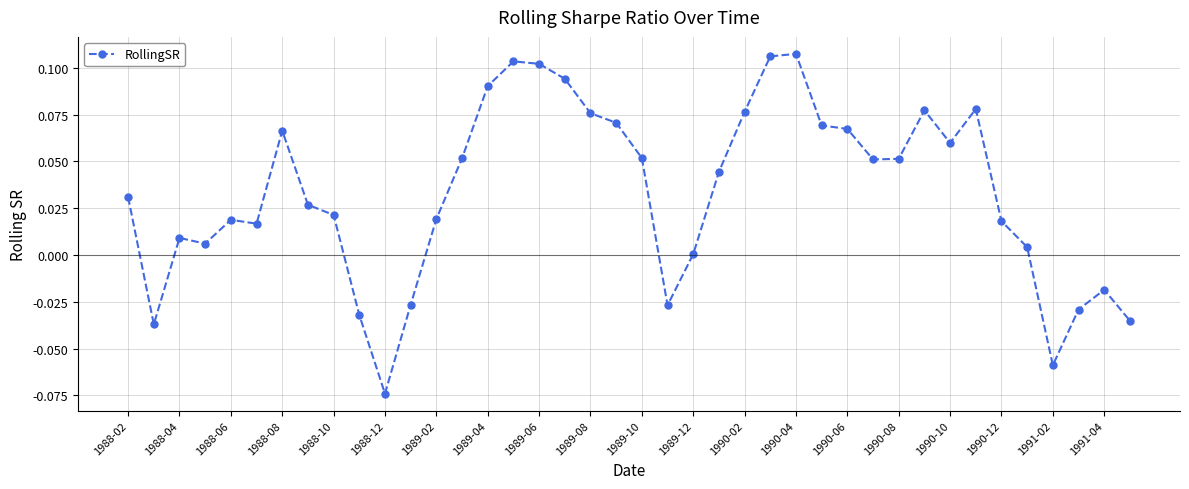

True or false: the data has more than 0 interior local peaks.

True